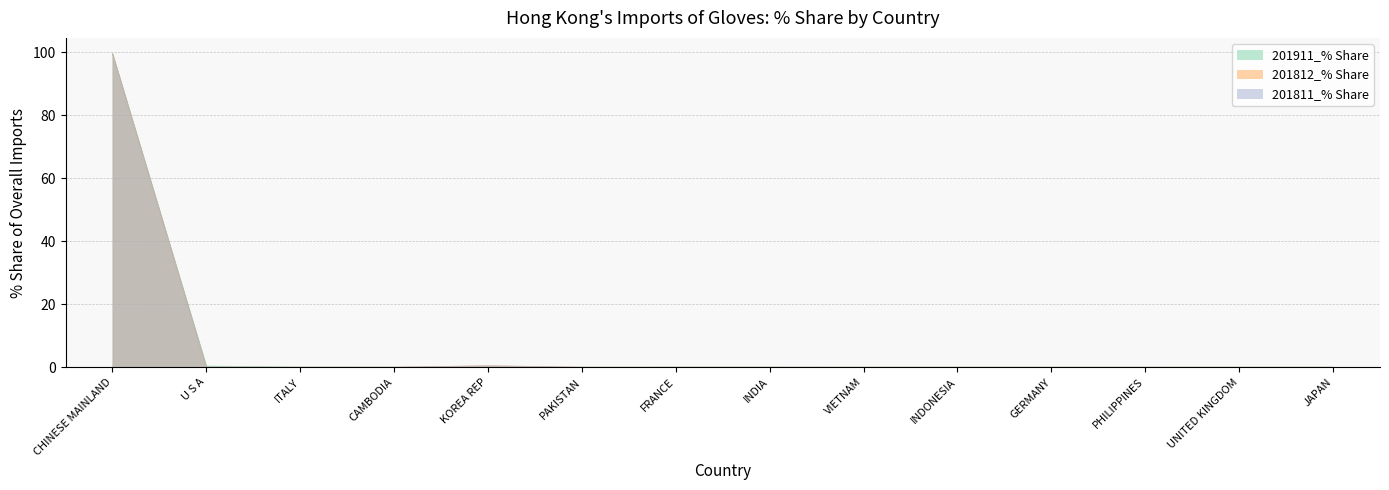

Which series has the largest total across all categories?

201811_% Share